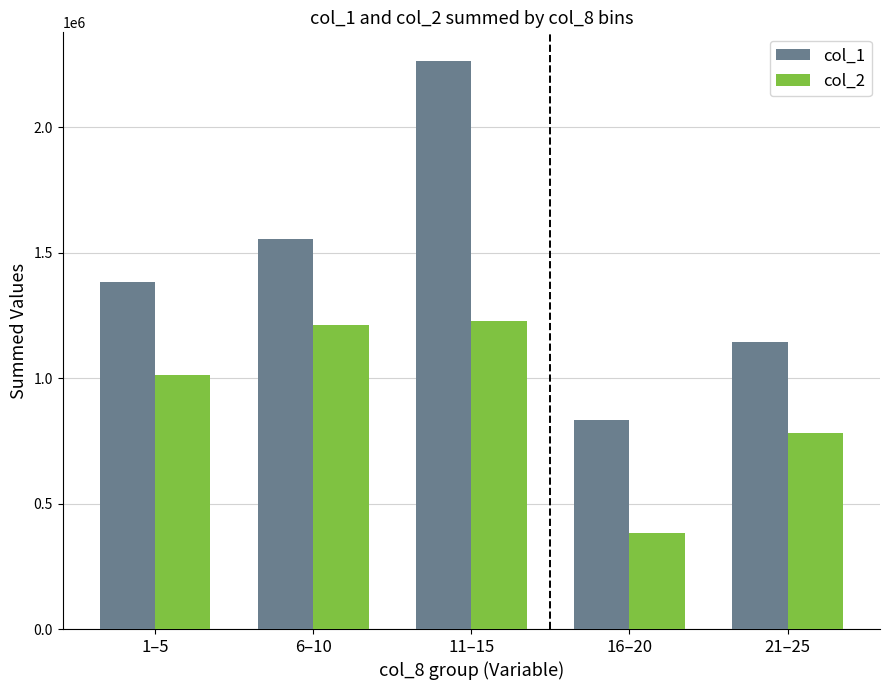

What is the difference between the highest and lowest values at 11–15?

1039470